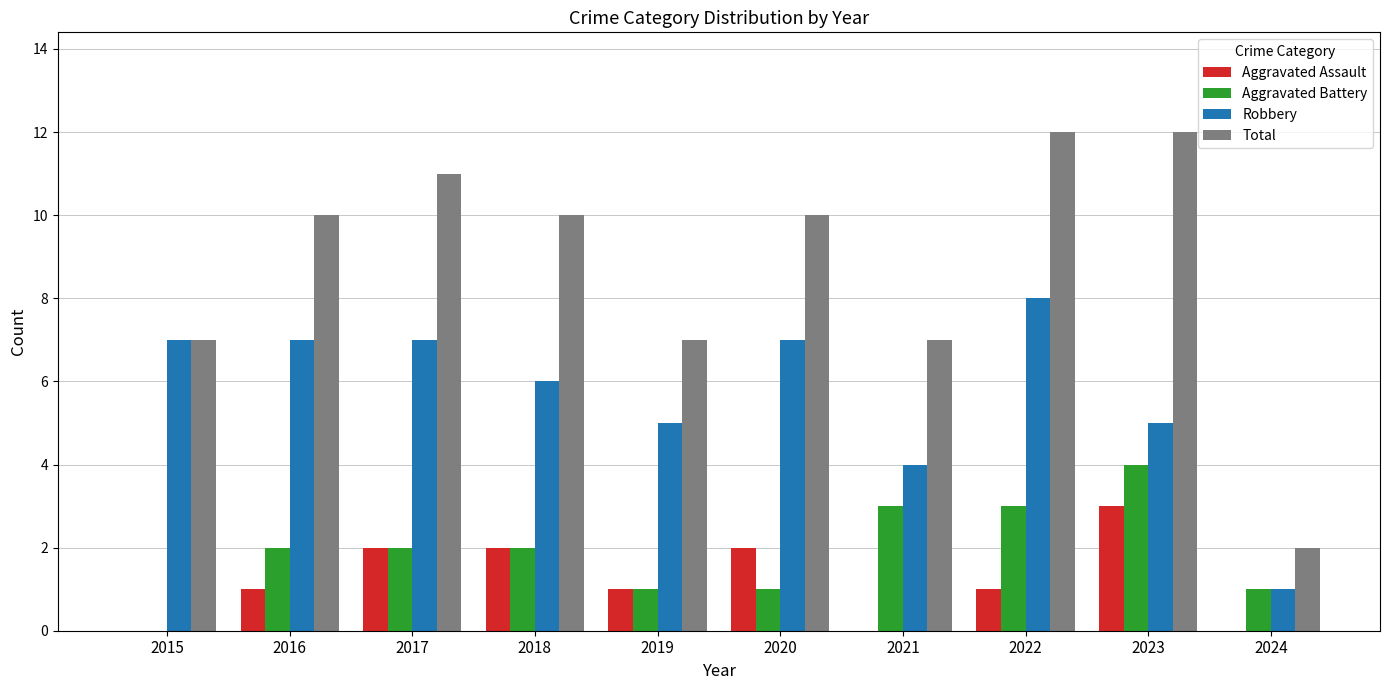

Count the number of categories in the chart.

10